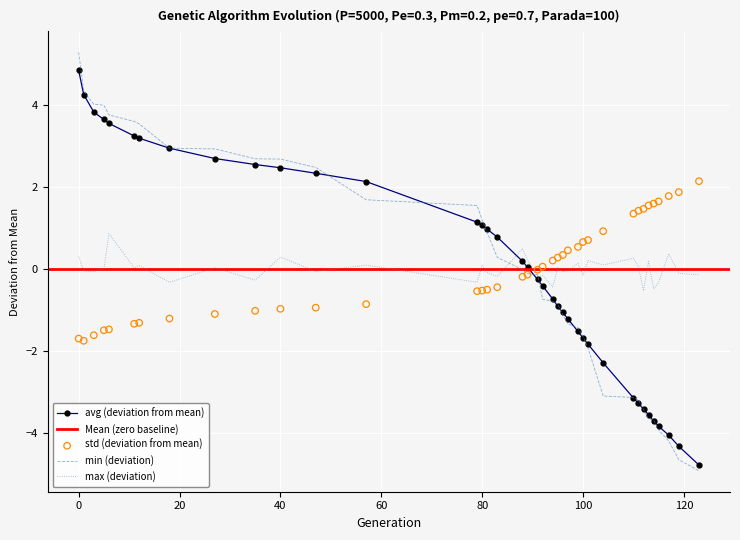

The value of min (deviation) at 40 is 2.7. True or false?

True